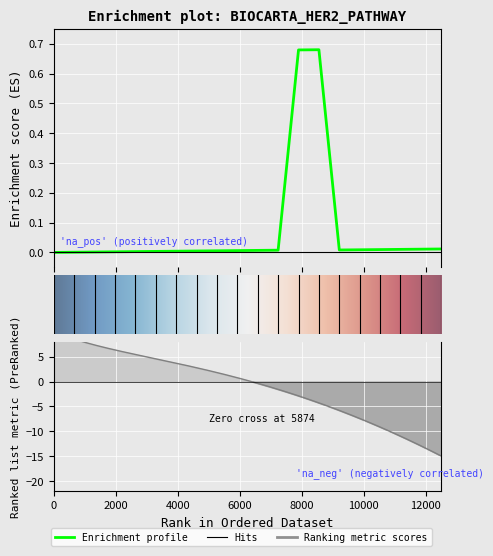

Is it true that the value at 4 is 0.0?

True